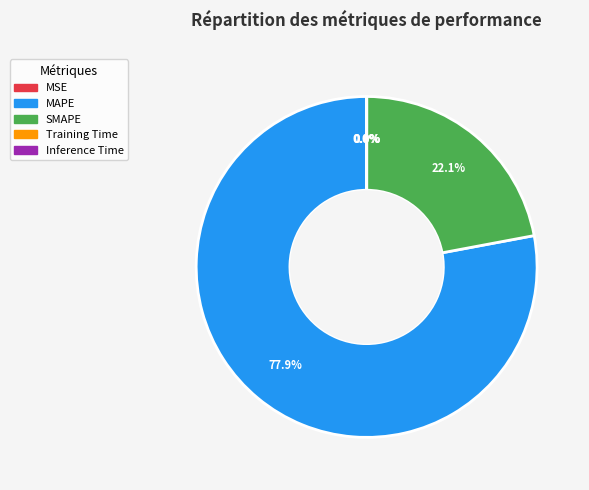

The MAPE slice represents 78% of the pie. True or false?

True